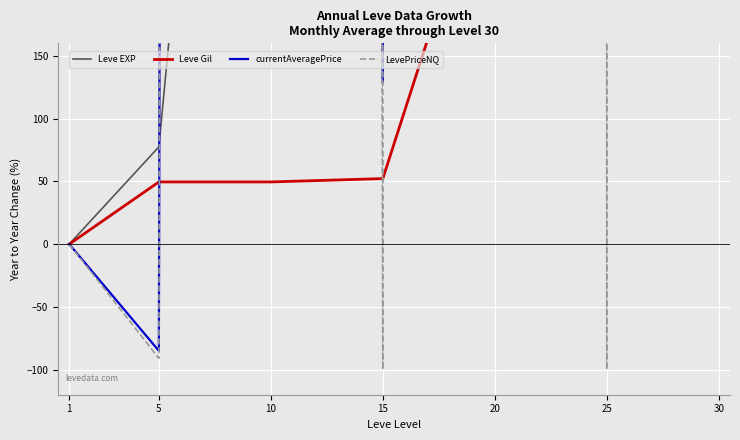

Between 10 and 5, which is larger?

10